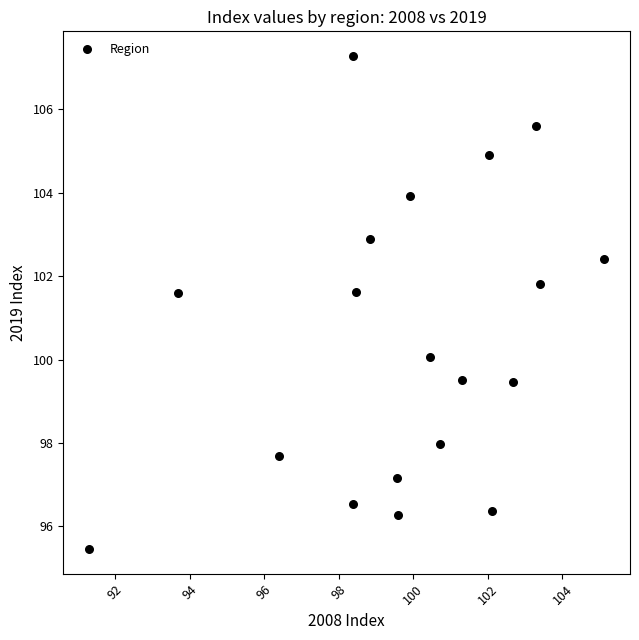

What is the range of X values (max minus min)?

13.8